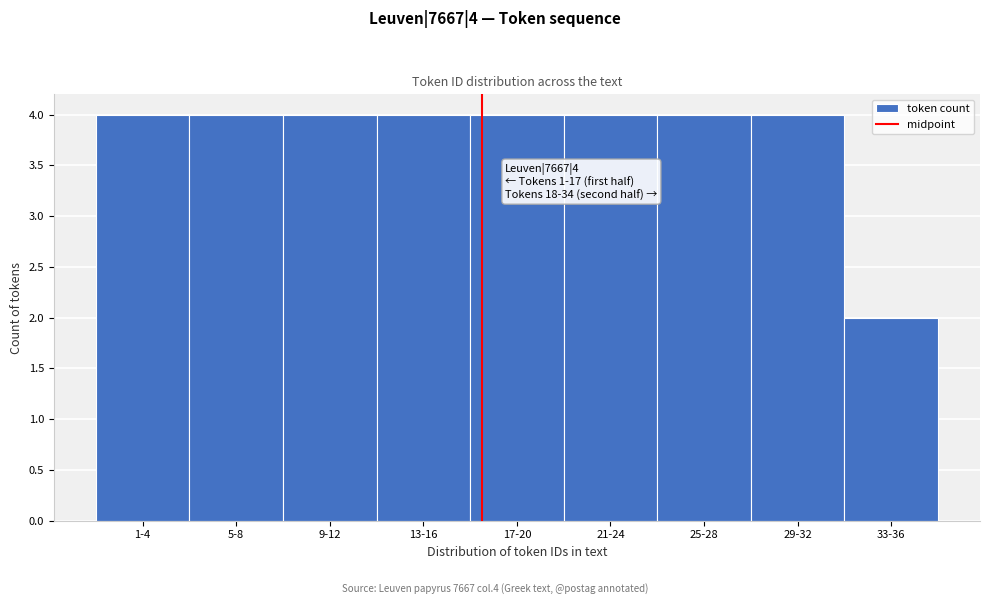

Reading left to right, extract all data points from this chart.

1-4=4	5-8=4	9-12=4	13-16=4	17-20=4	21-24=4	25-28=4	29-32=4	33-36=2